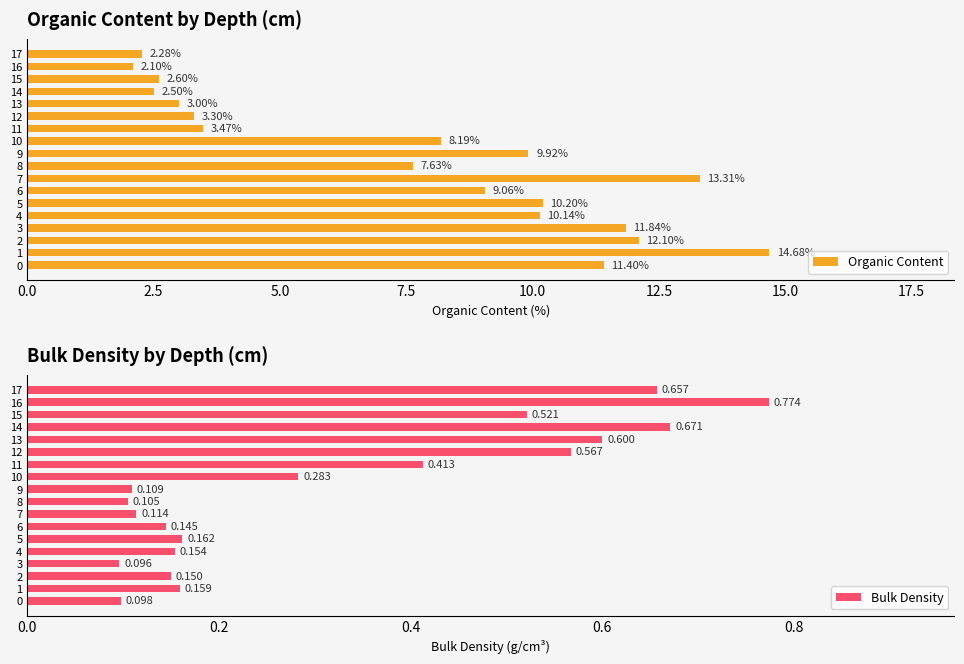

What is the difference between the maximum and minimum values in the Bulk Density series?

0.7